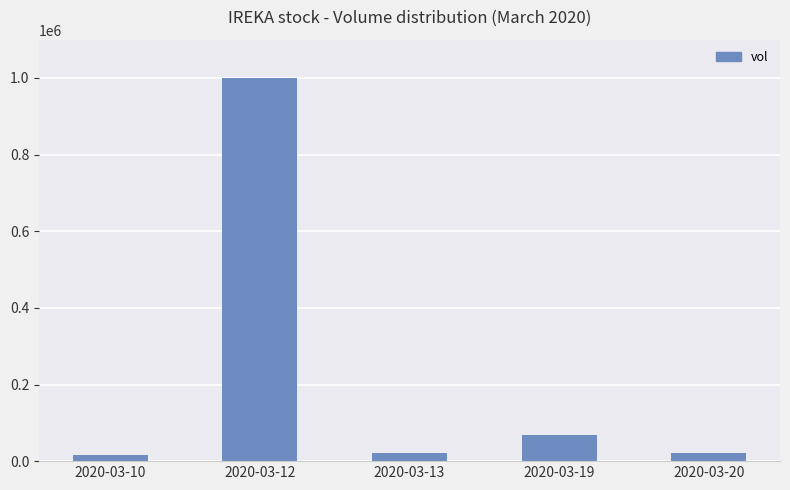

The chart shows a value of 1575328 at 2020-03-12. True or false?

False